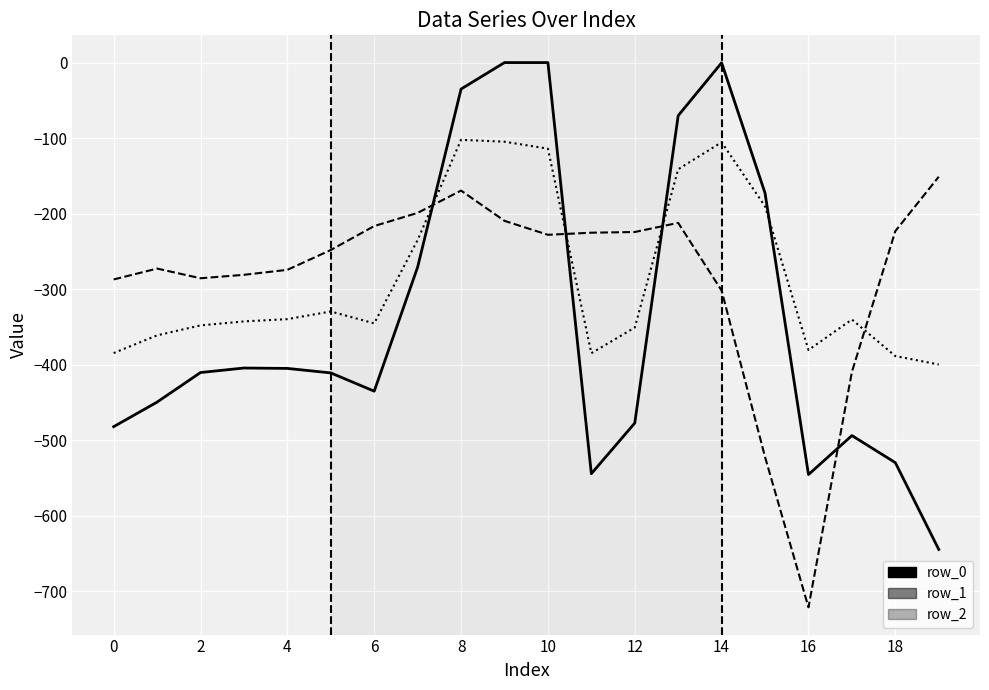

What is the difference between the maximum and minimum values in the row_2 series?

570.1